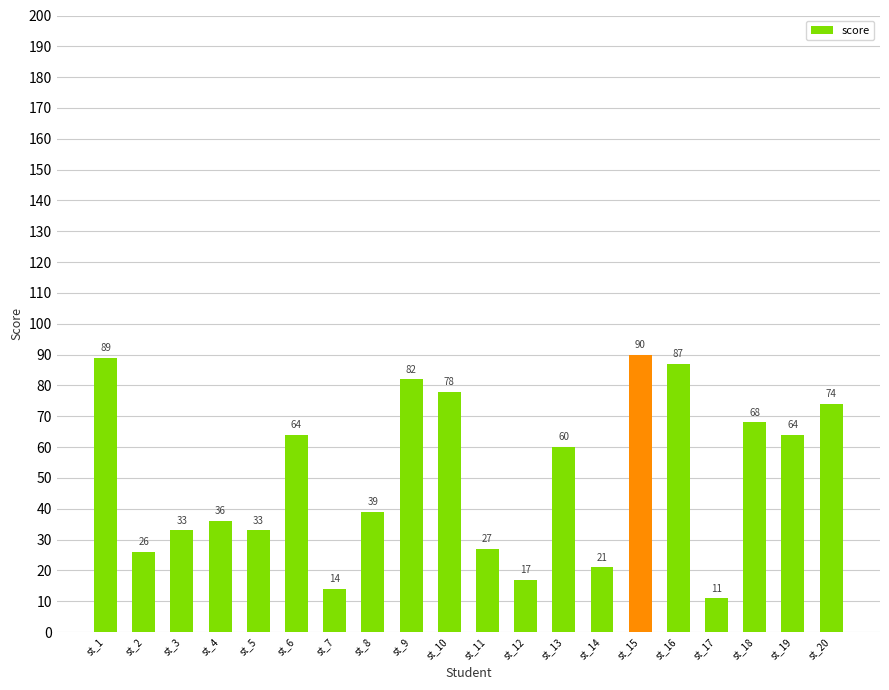

How many bars are there in total?

20